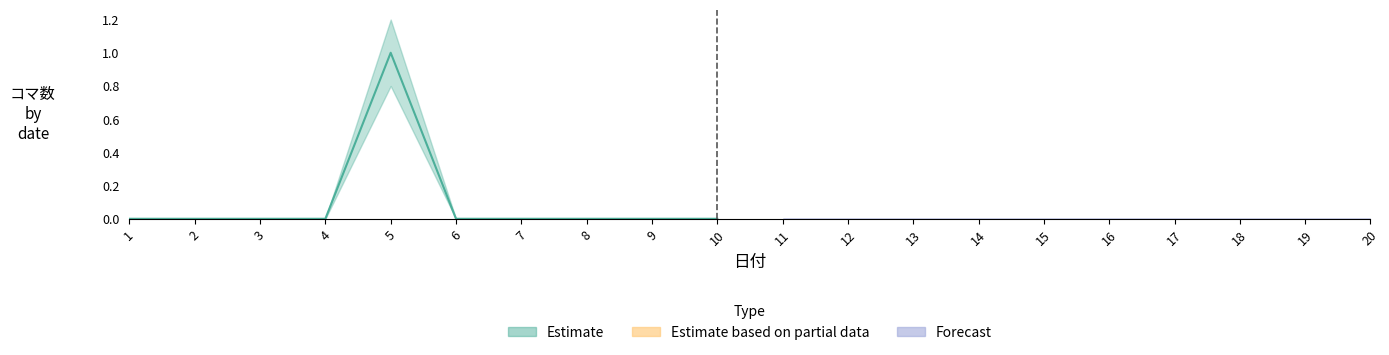

How many categories are shown in the chart?

20